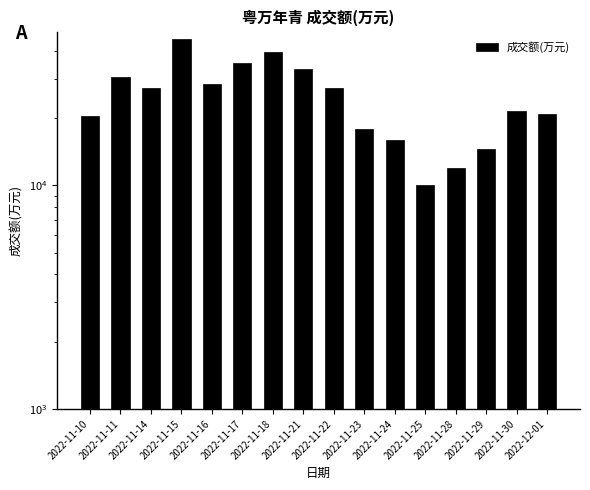

True or false: the data shows 5599 at 2022-12-01.

False